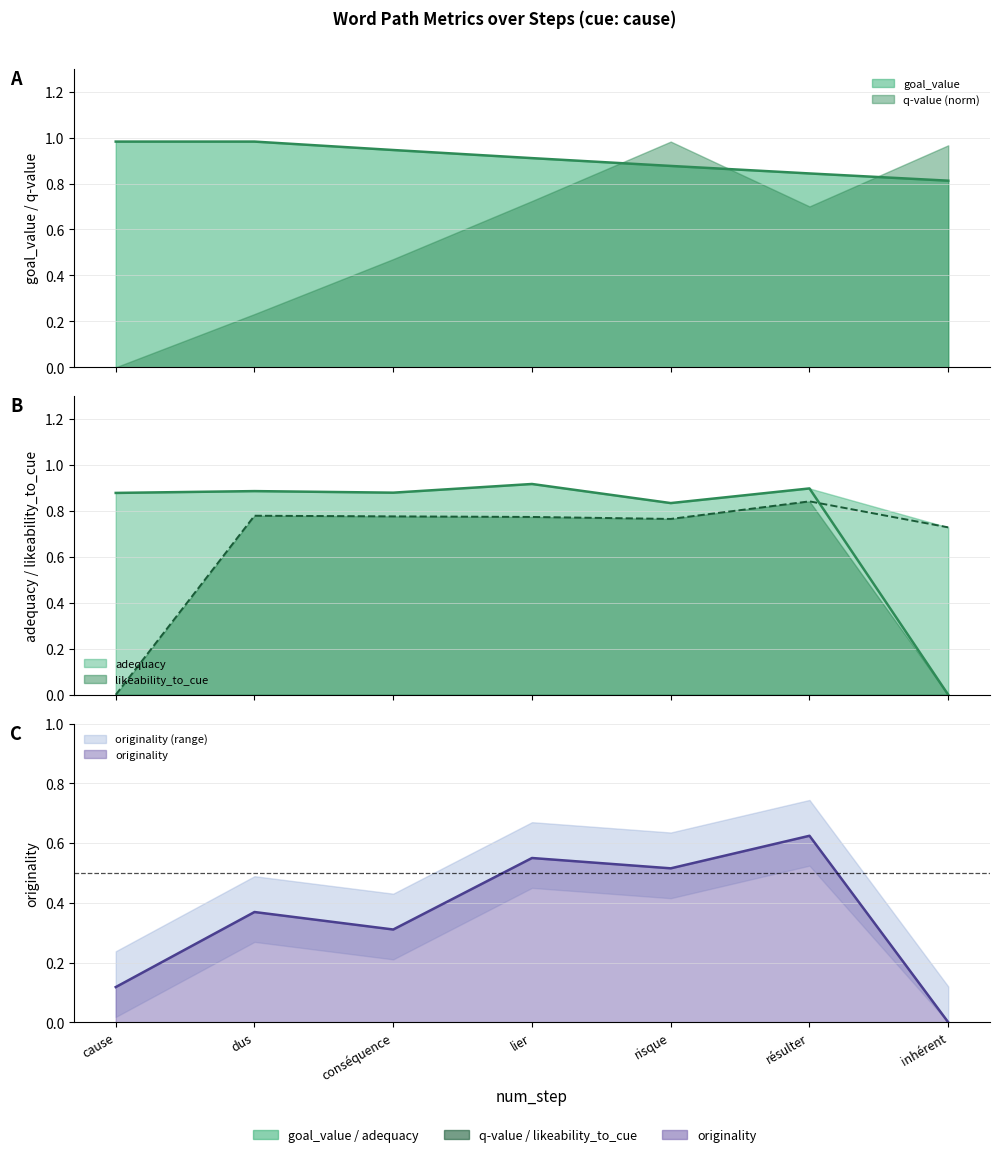

Which series has the largest range (max minus min)?

adequacy